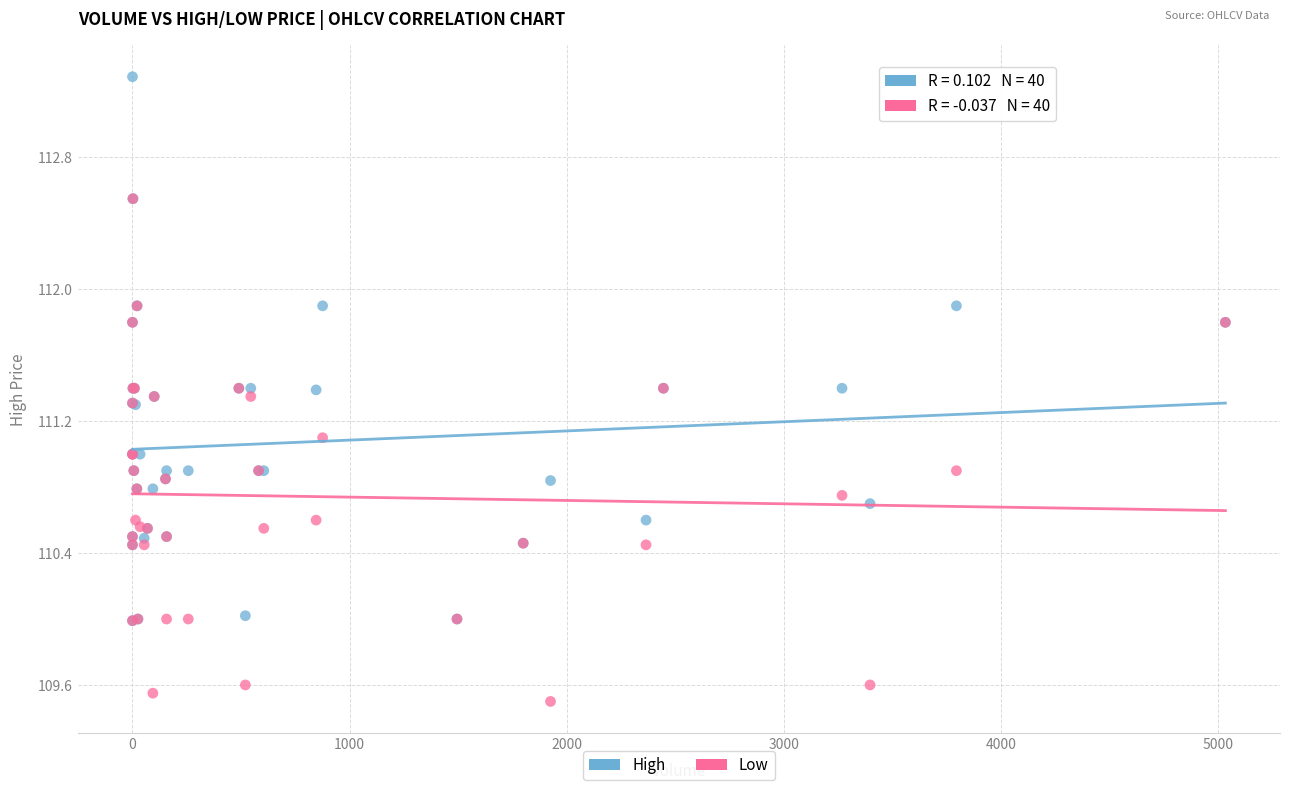

Which series reaches the minimum Y coordinate?

Low